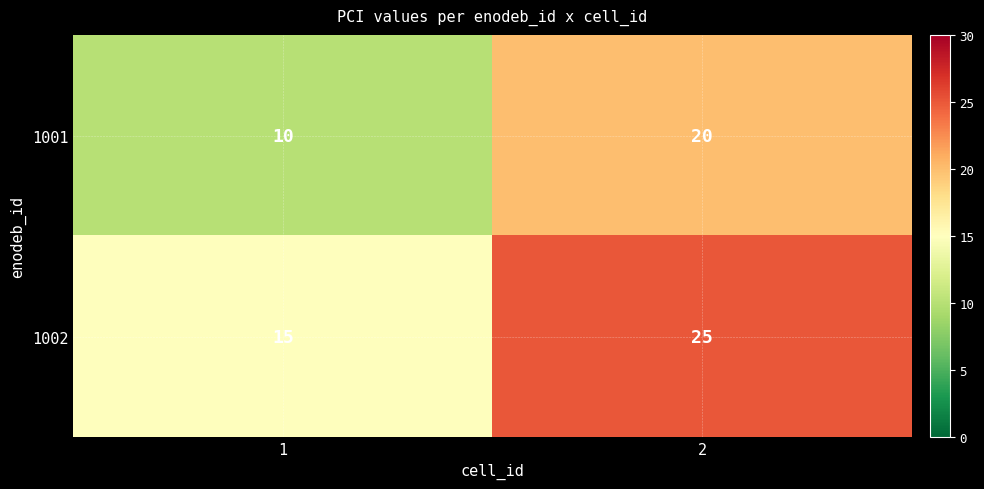

The value of 1001 at 2 is 20. True or false?

True